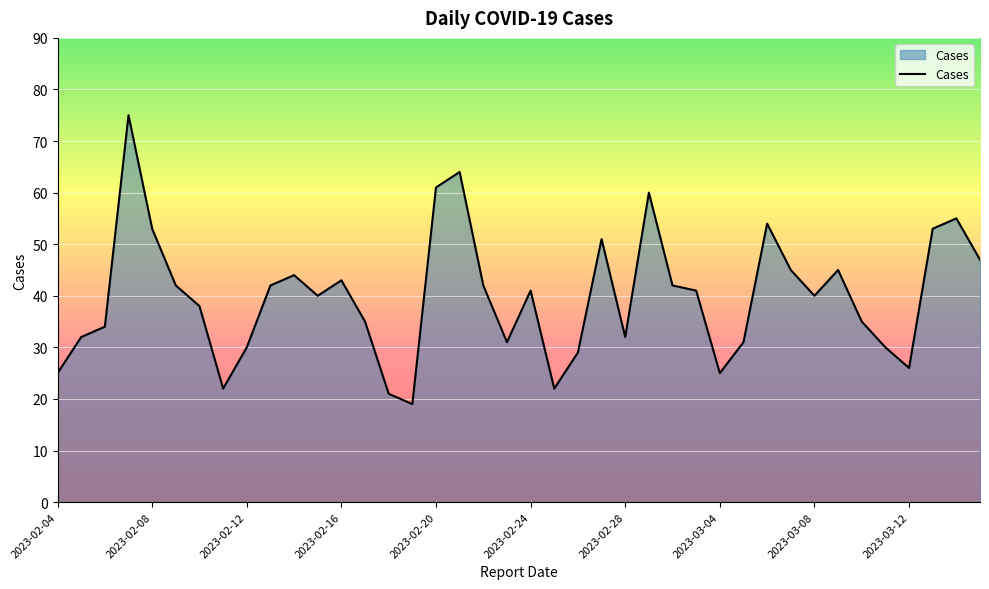

What is the difference between the maximum and minimum values?

56